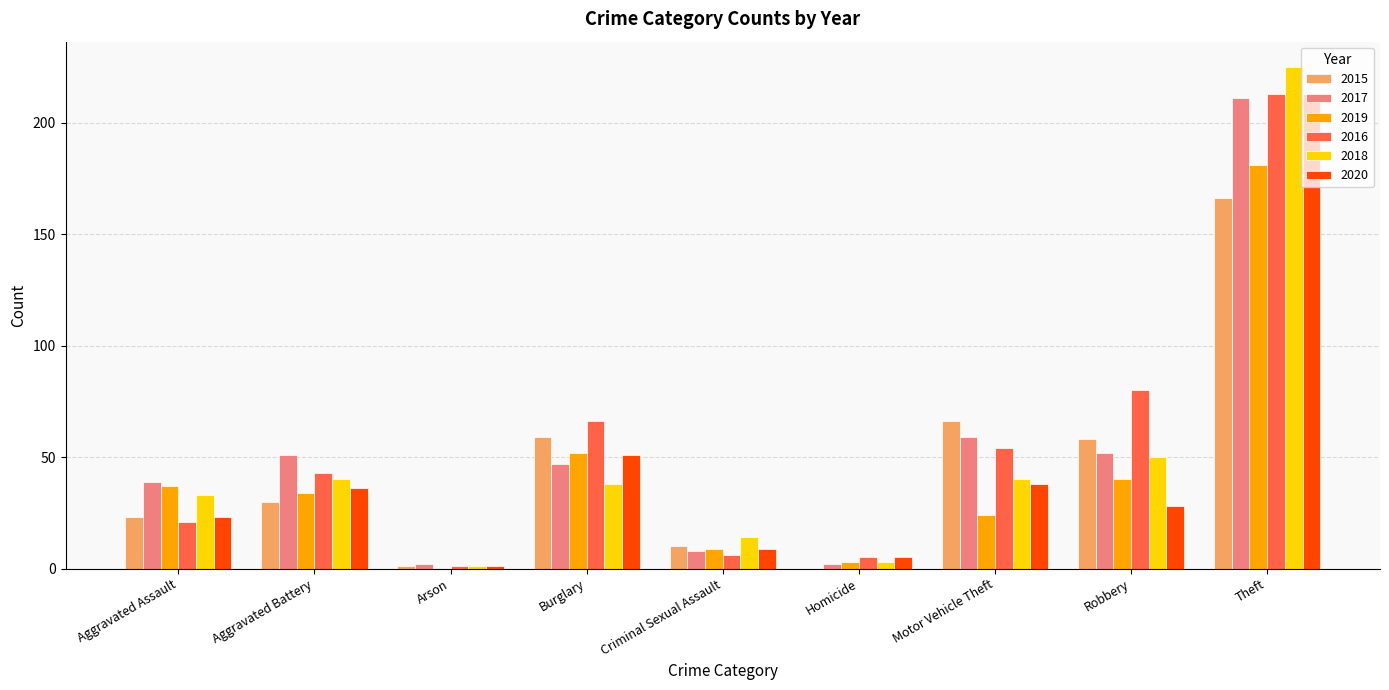

Are the bars grouped side by side (vs. stacked)?

Yes